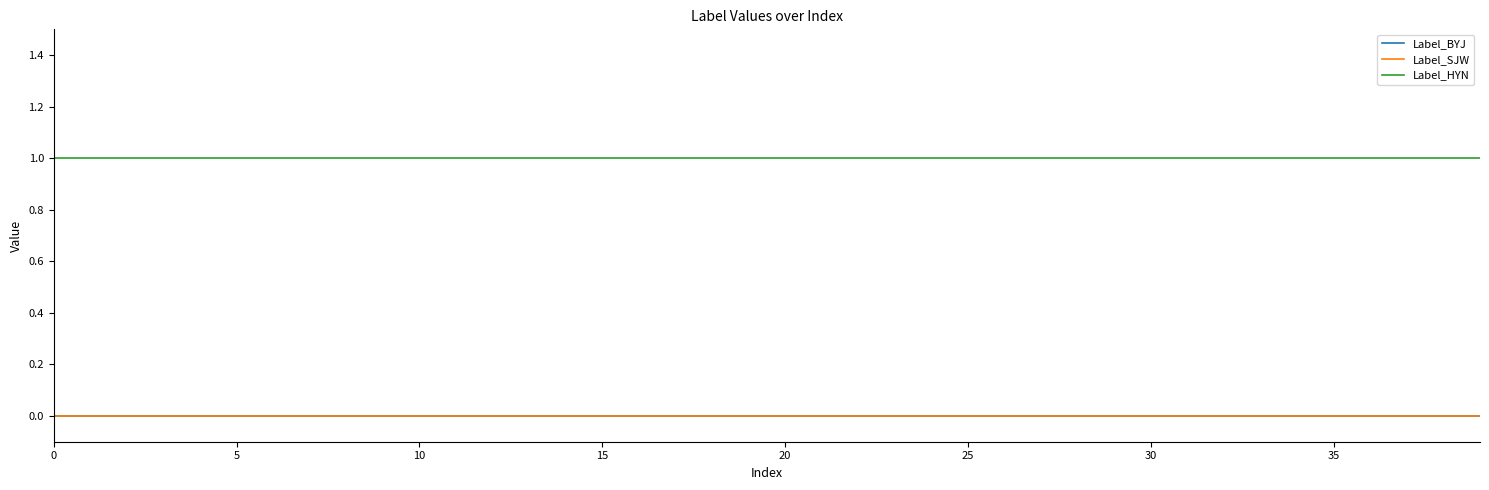

How many lines are shown in the chart?

3